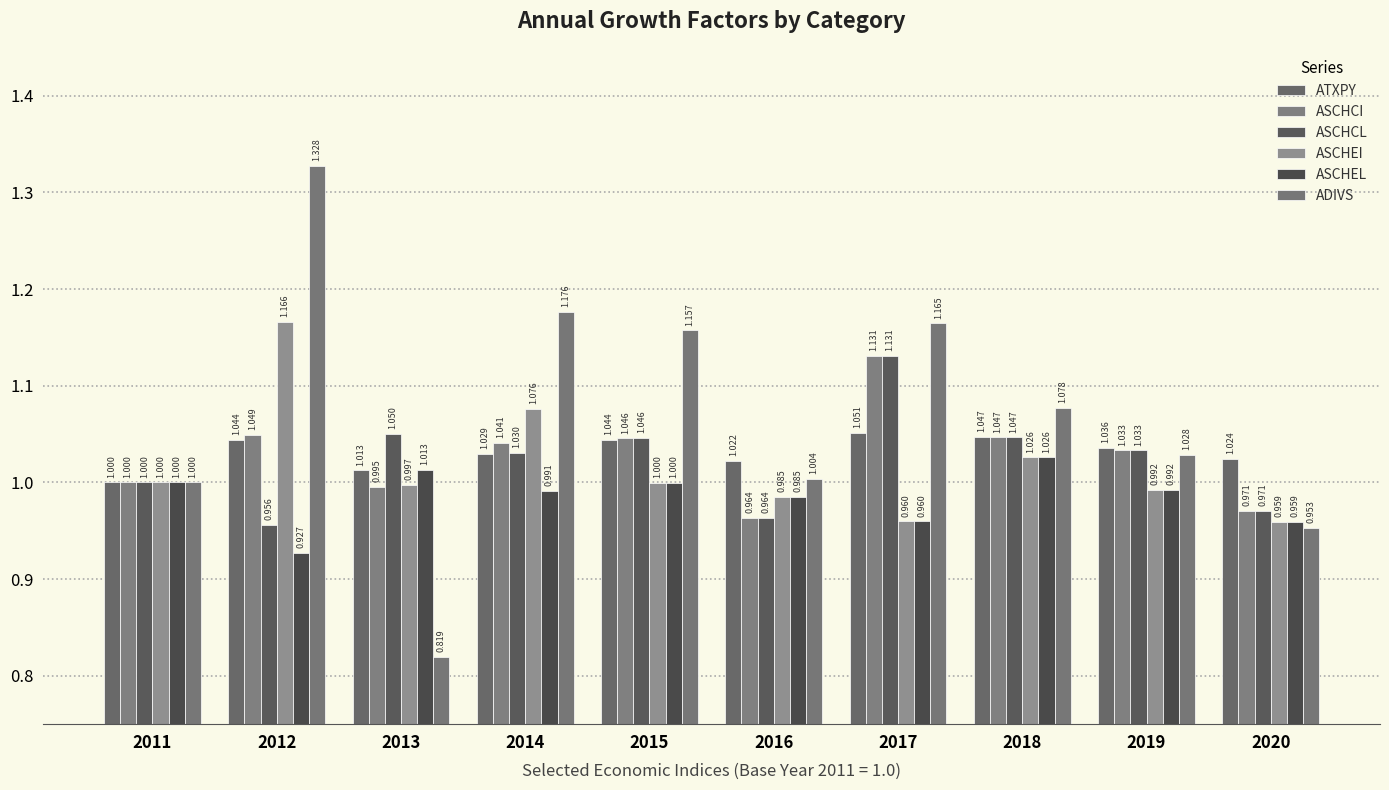

Which category has the lowest value in the ATXPY series?

2011